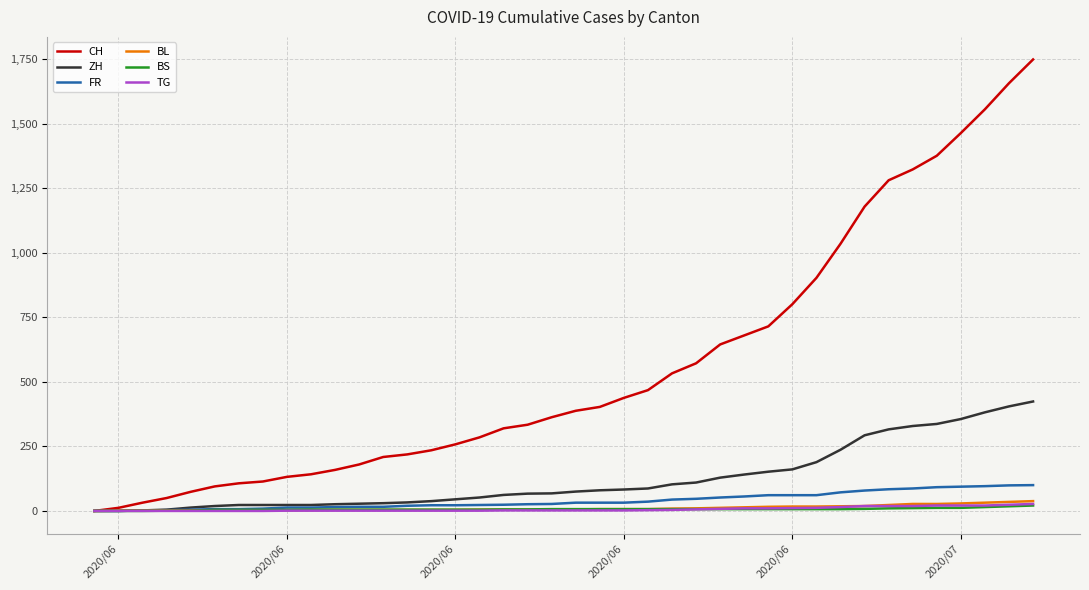

What is the greatest value displayed?

1749